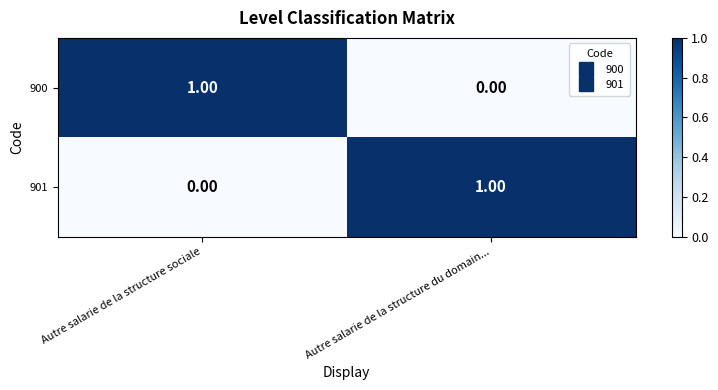

At Autre salarie de la structure du domain..., list the series in order from largest to smallest.

901, 900